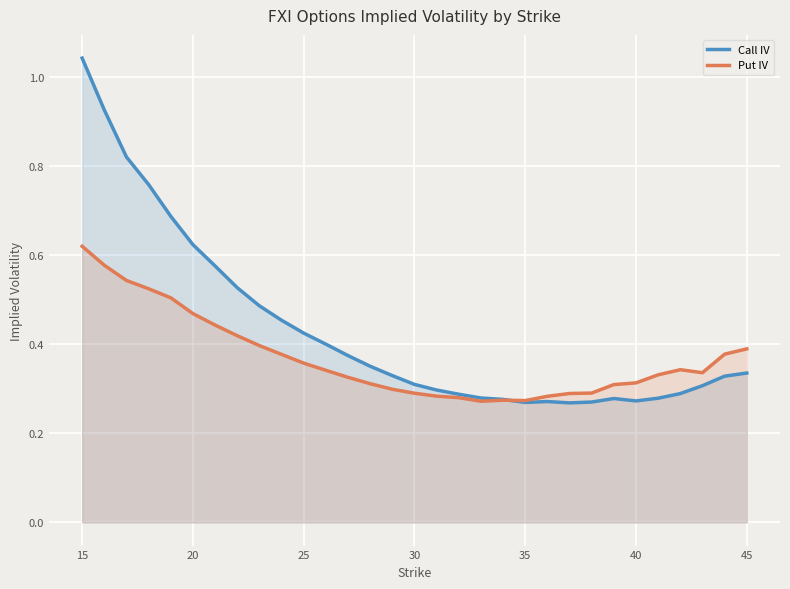

Which category has the highest value across all series?

15